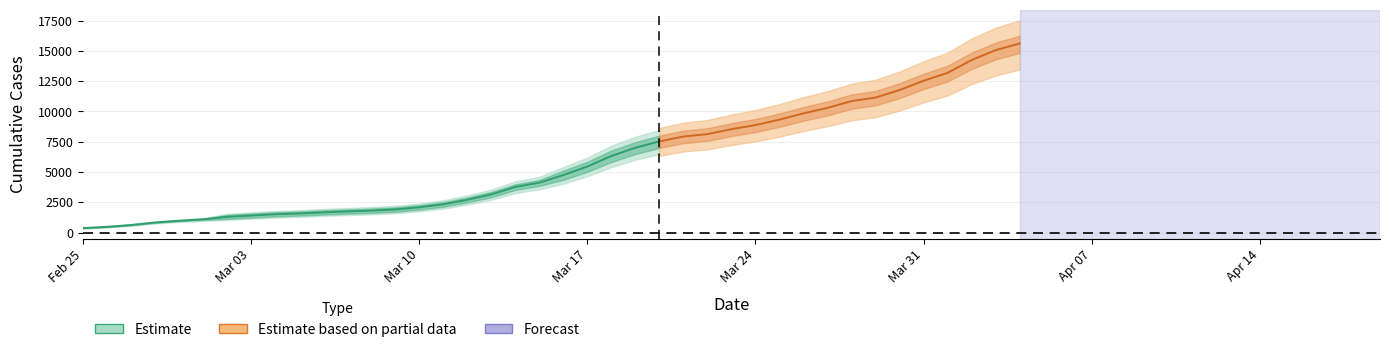

True or false: CH has a value of 15375 at 38.

True